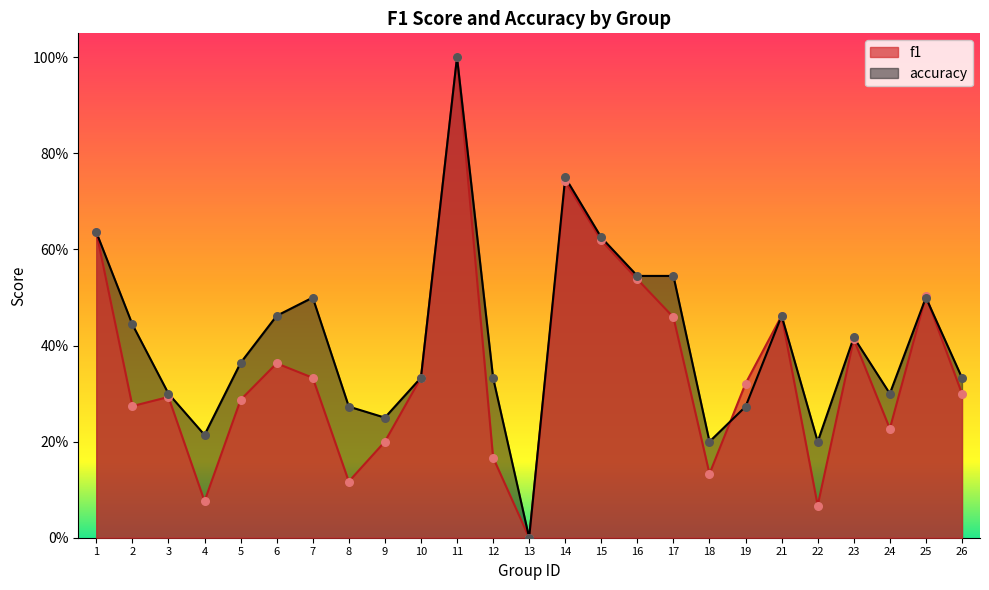

Which series contains the lowest Y value?

f1